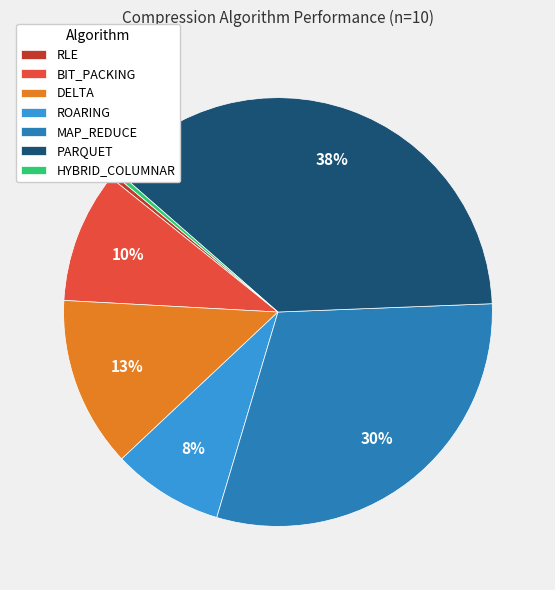

Which category has the biggest portion of the pie?

PARQUET